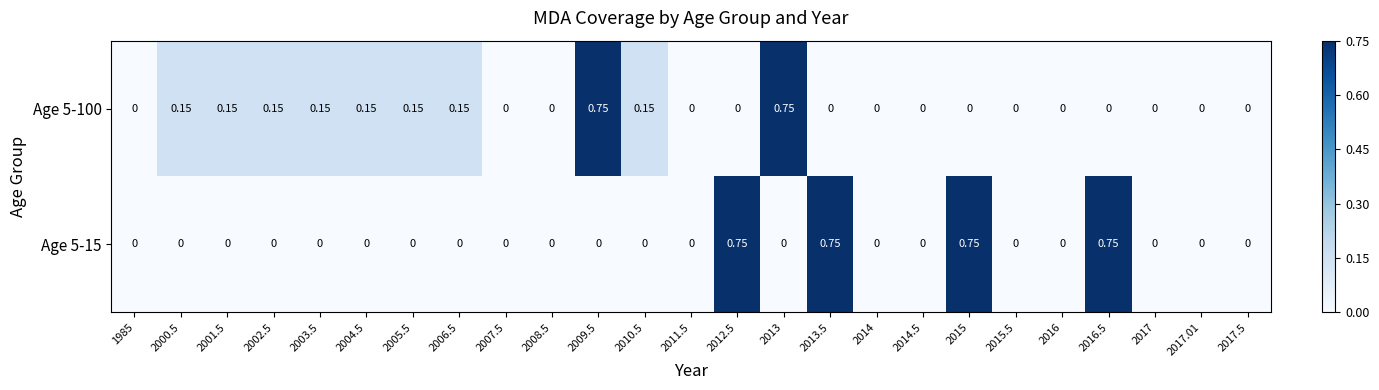

Is the value of Age 5-100 at 2013 greater than the value of Age 5-15 at 2009.5?

Yes